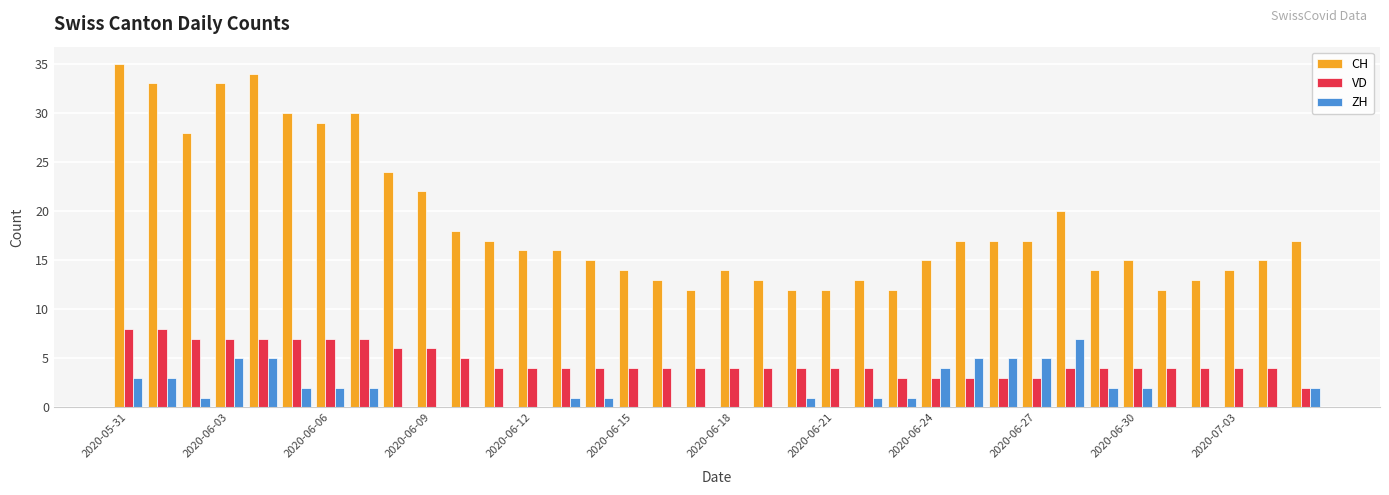

What is the greatest value displayed?

35